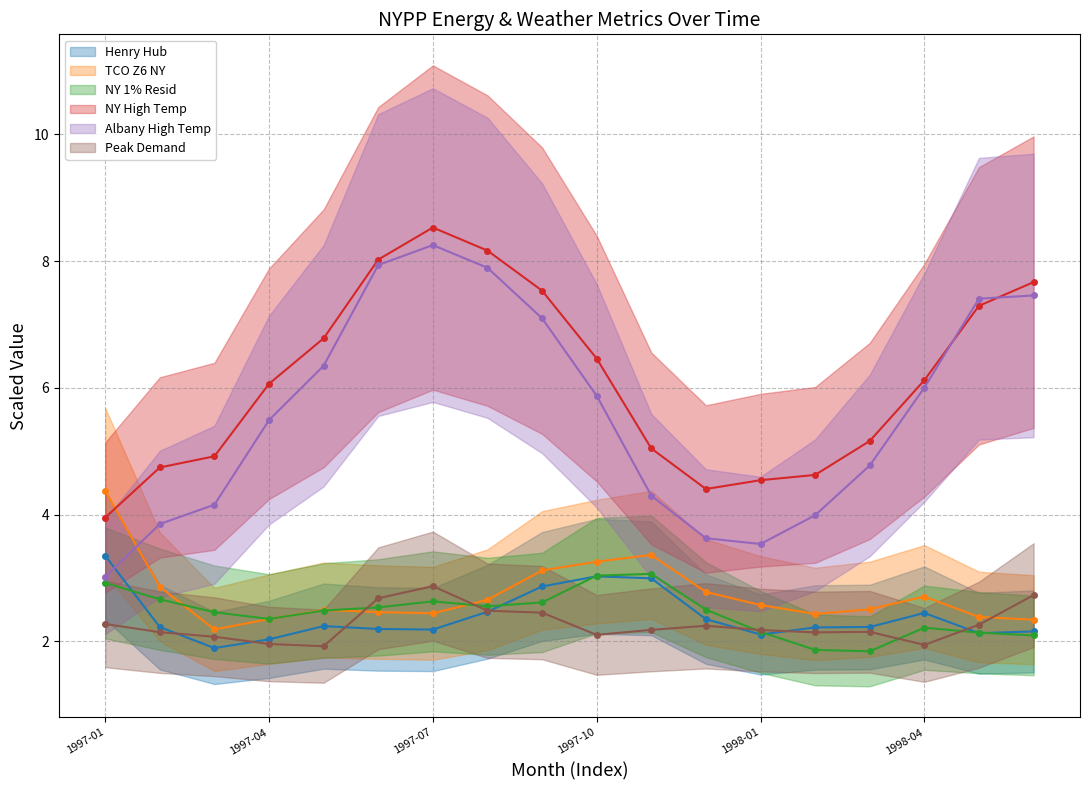

What are all the series names shown in the legend?

Henry Hub, TCO Z6 NY, NY 1% Resid, NY High Temp, Albany High Temp, Peak Demand